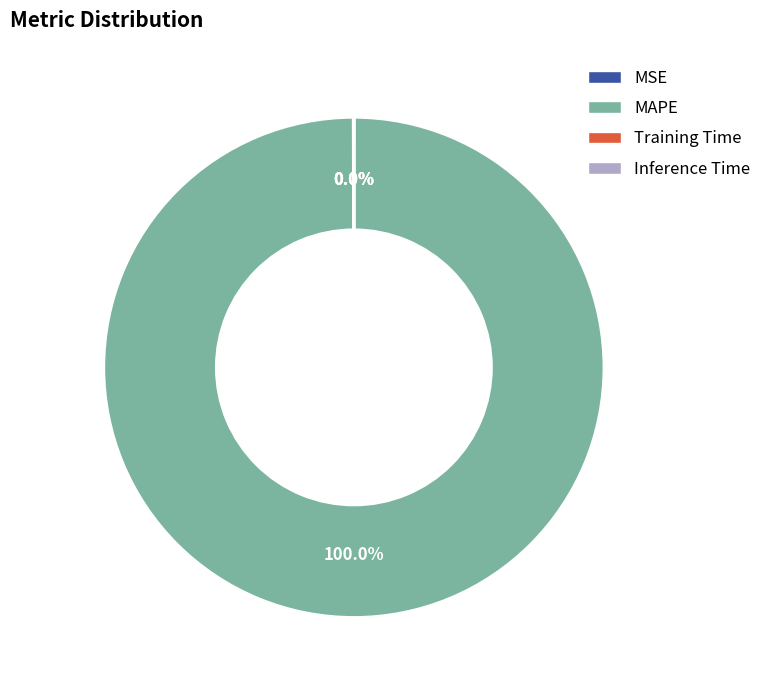

Is there any slice that represents more than half of the pie?

Yes